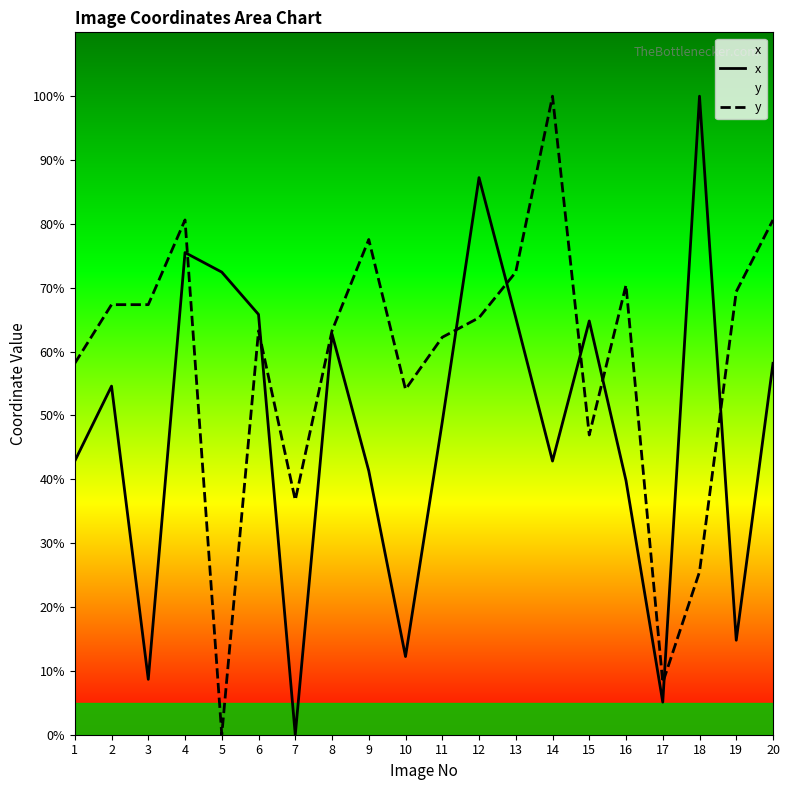

Between 9 and 12, which series saw the biggest shift?

x